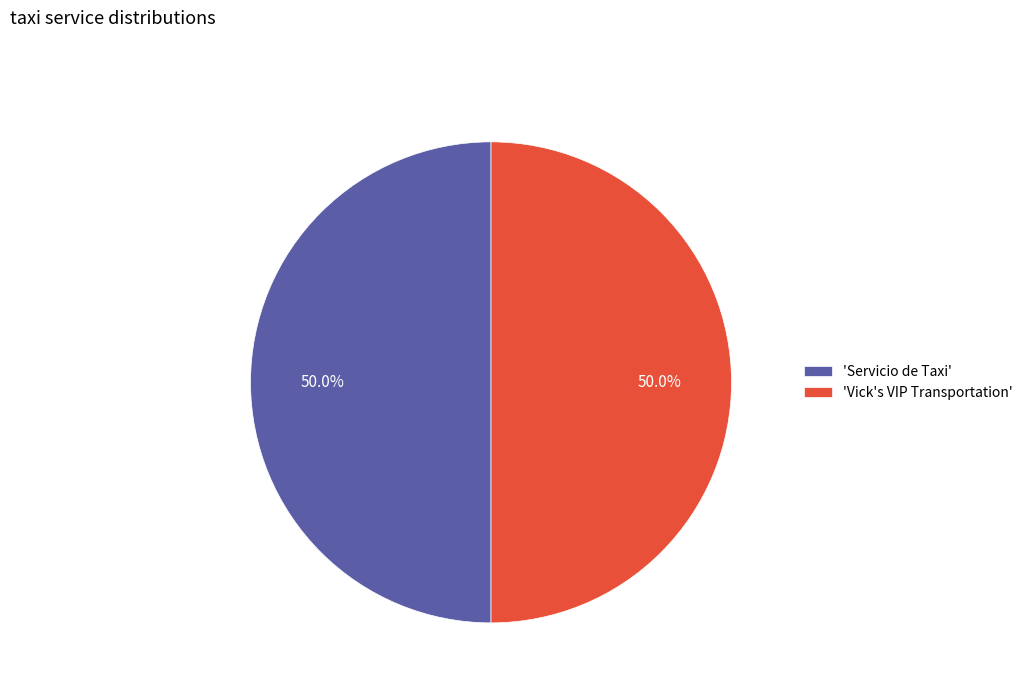

Approximately how many times larger is the value at 'Vick's VIP Transportation' compared to 'Servicio de Taxi'?

1.0